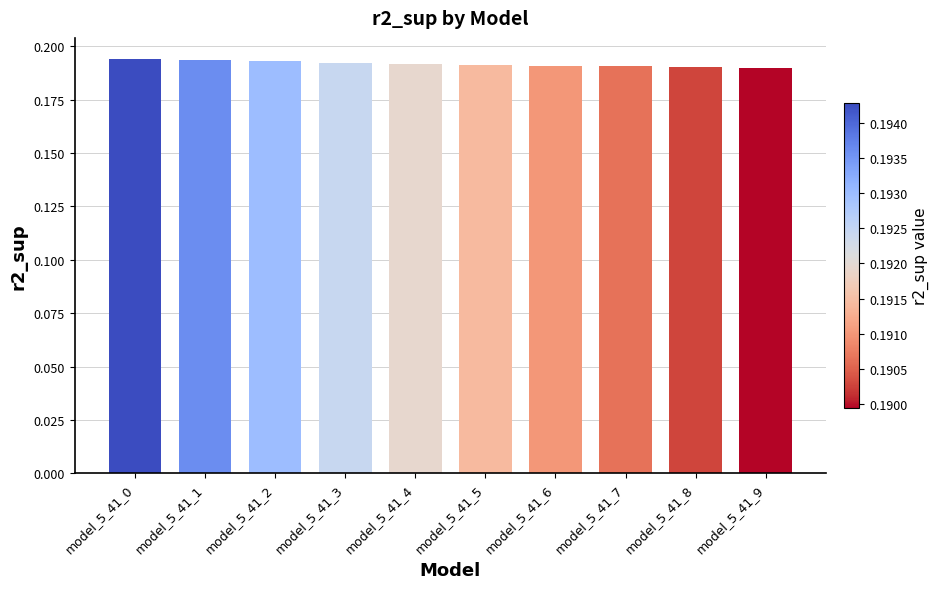

What is the sum of the values at model_5_41_7 and model_5_41_9?

0.4